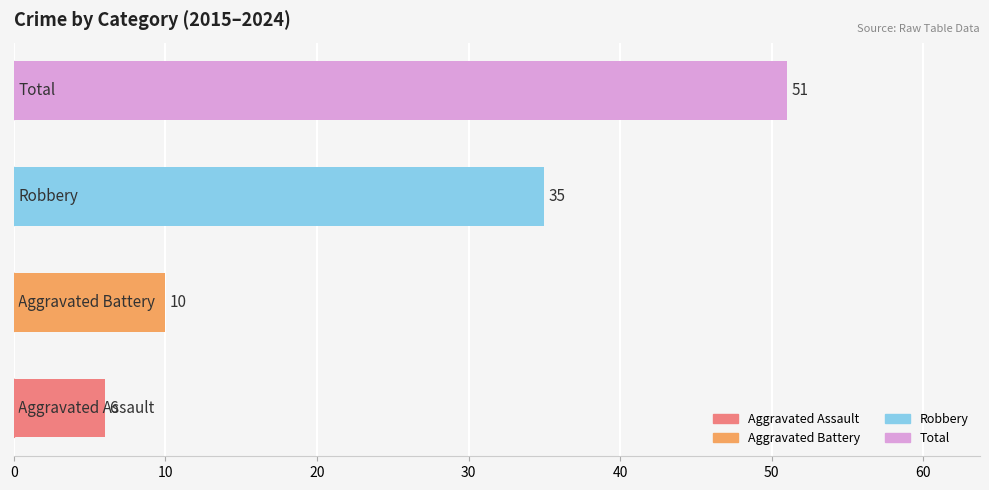

How many distinct data groups are displayed?

1